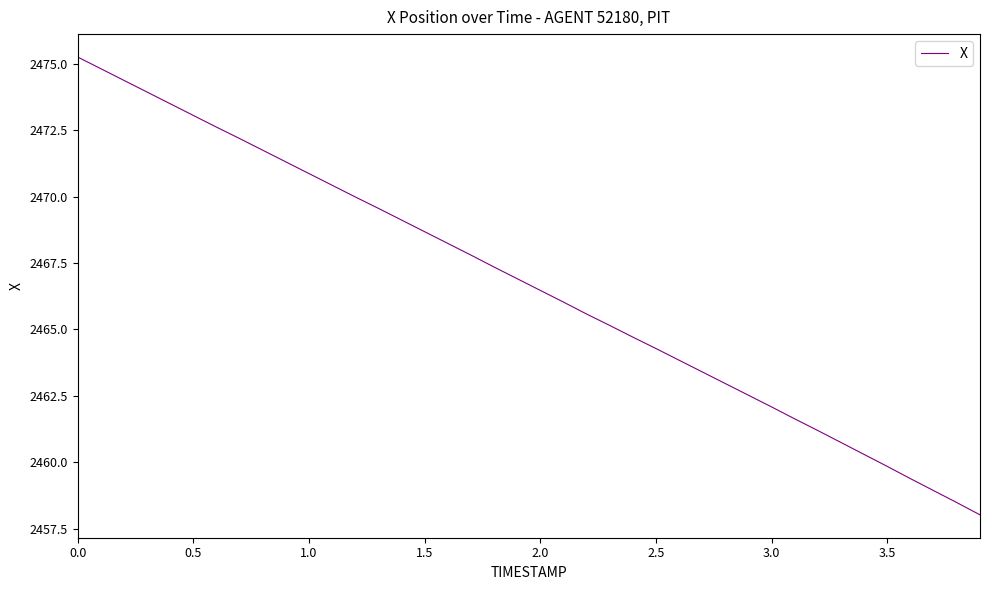

What is the smallest value displayed?

2458.0